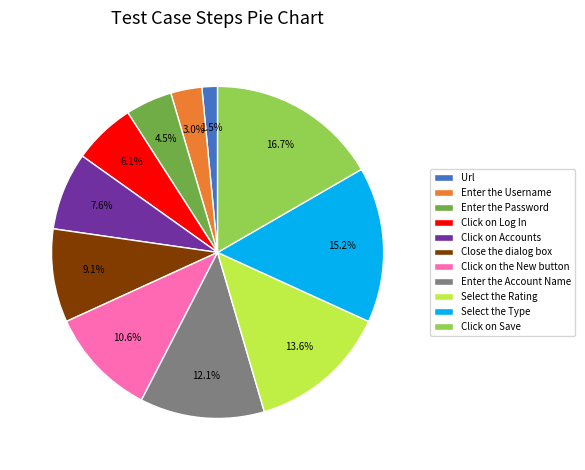

Which slice is the smallest?

Url